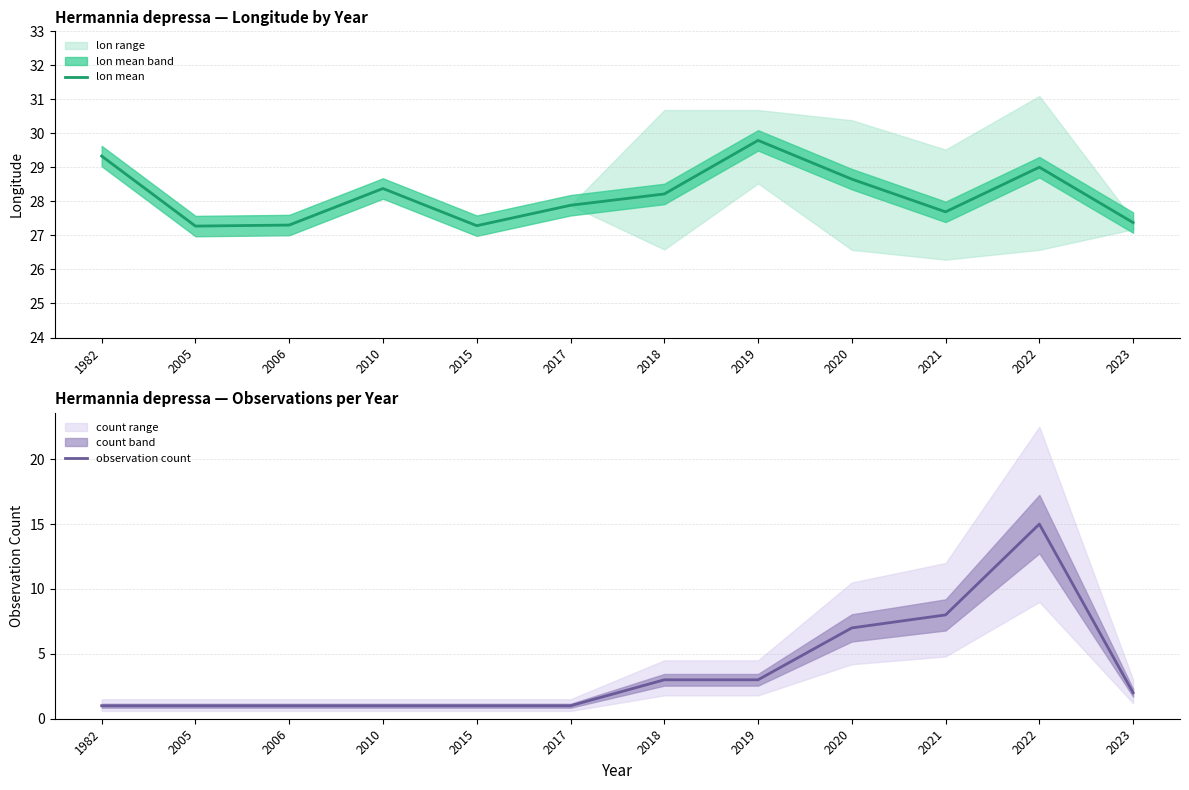

True or false: lon mean and observation count intersect in this chart.

False